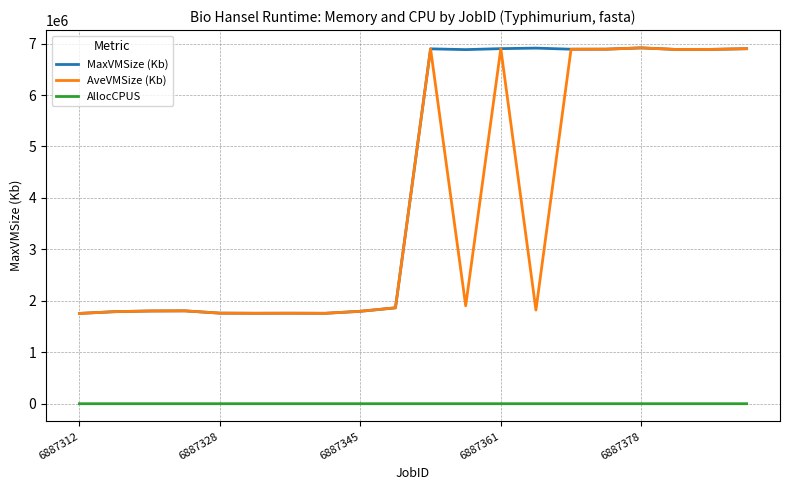

What are all the series names shown in the legend?

MaxVMSize (Kb), AveVMSize (Kb), AllocCPUS